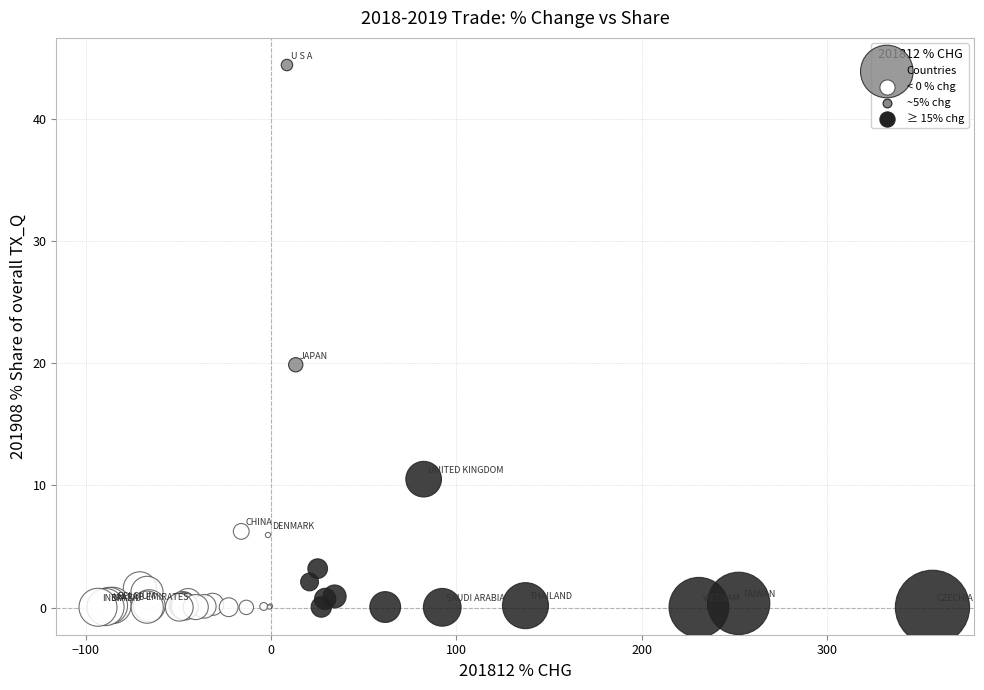

What Y value in the scatter plot is closest to 22?

19.9